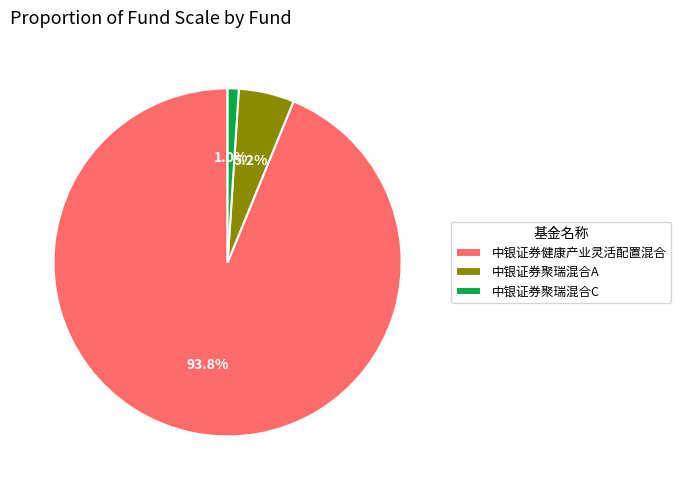

Is there any slice that represents more than half of the pie?

Yes